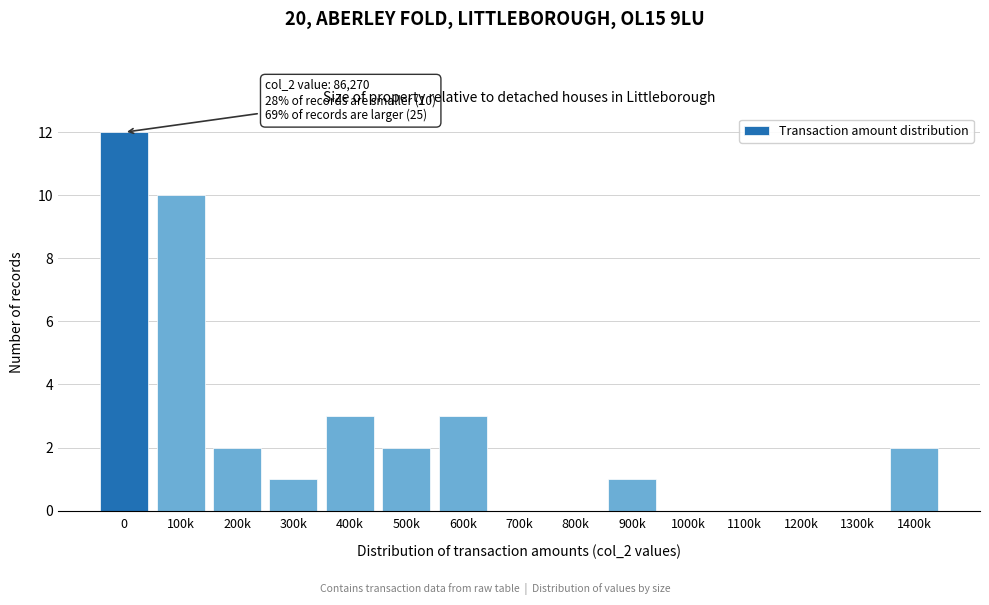

Reading left to right, extract all data points from this chart.

0=12	100k=10	200k=2	300k=1	400k=3	500k=2	600k=3	700k=0	800k=0	900k=1	1000k=0	1100k=0	1200k=0	1300k=0	1400k=2